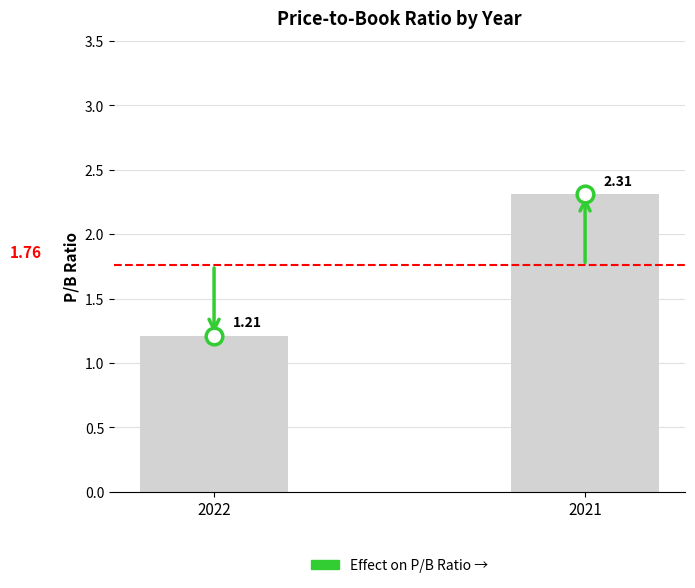

Rank the categories by value from highest to lowest.

2021, 2022